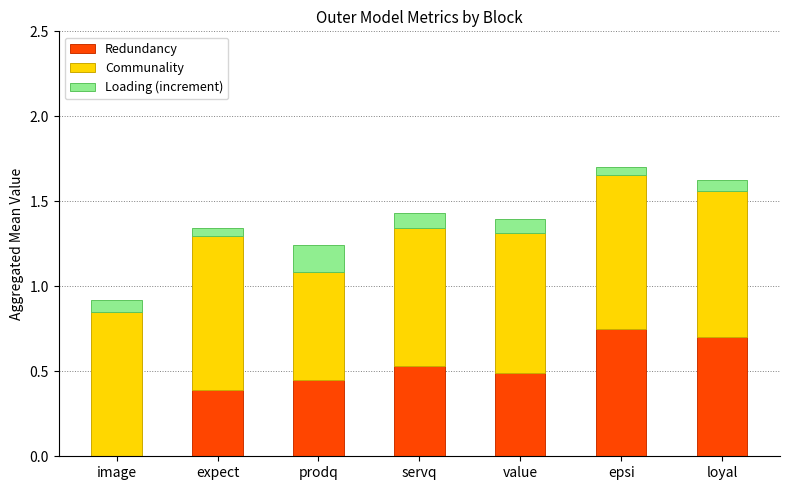

Are the bars grouped side by side (vs. stacked)?

No